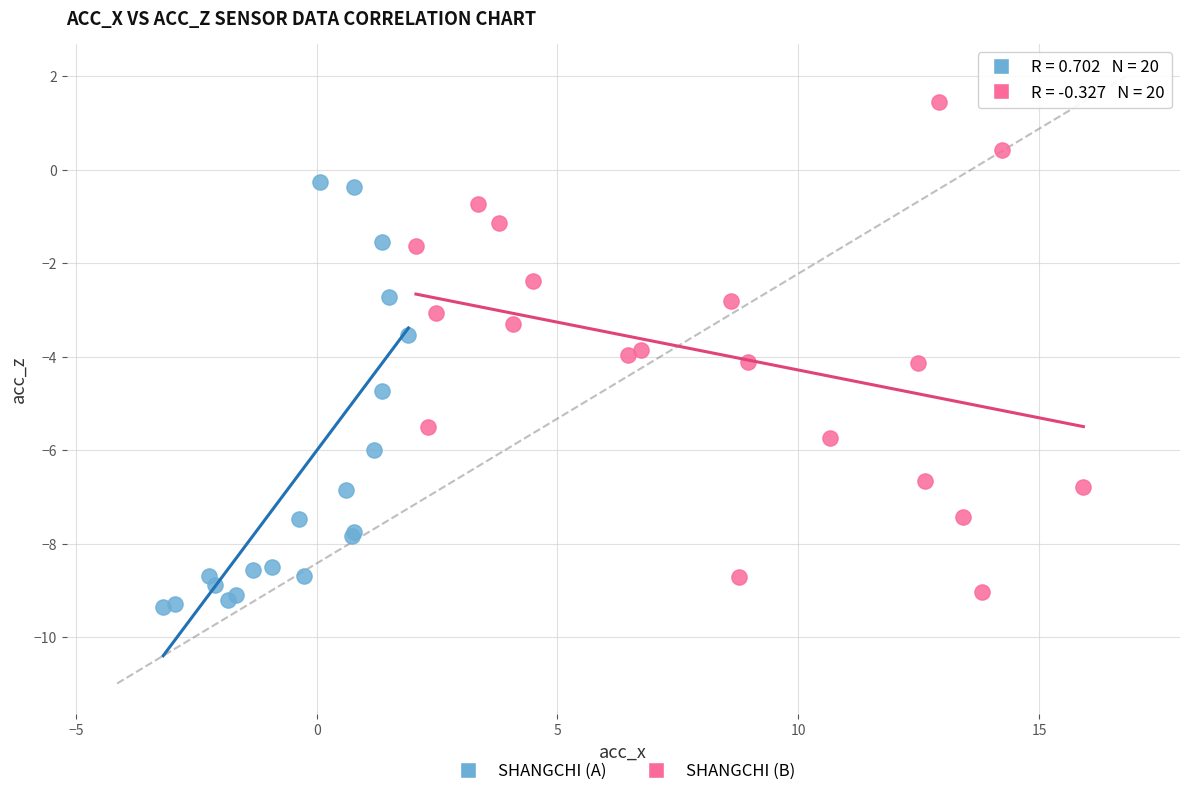

Which series has the largest Y range (max minus min)?

SHANGCHI (B)